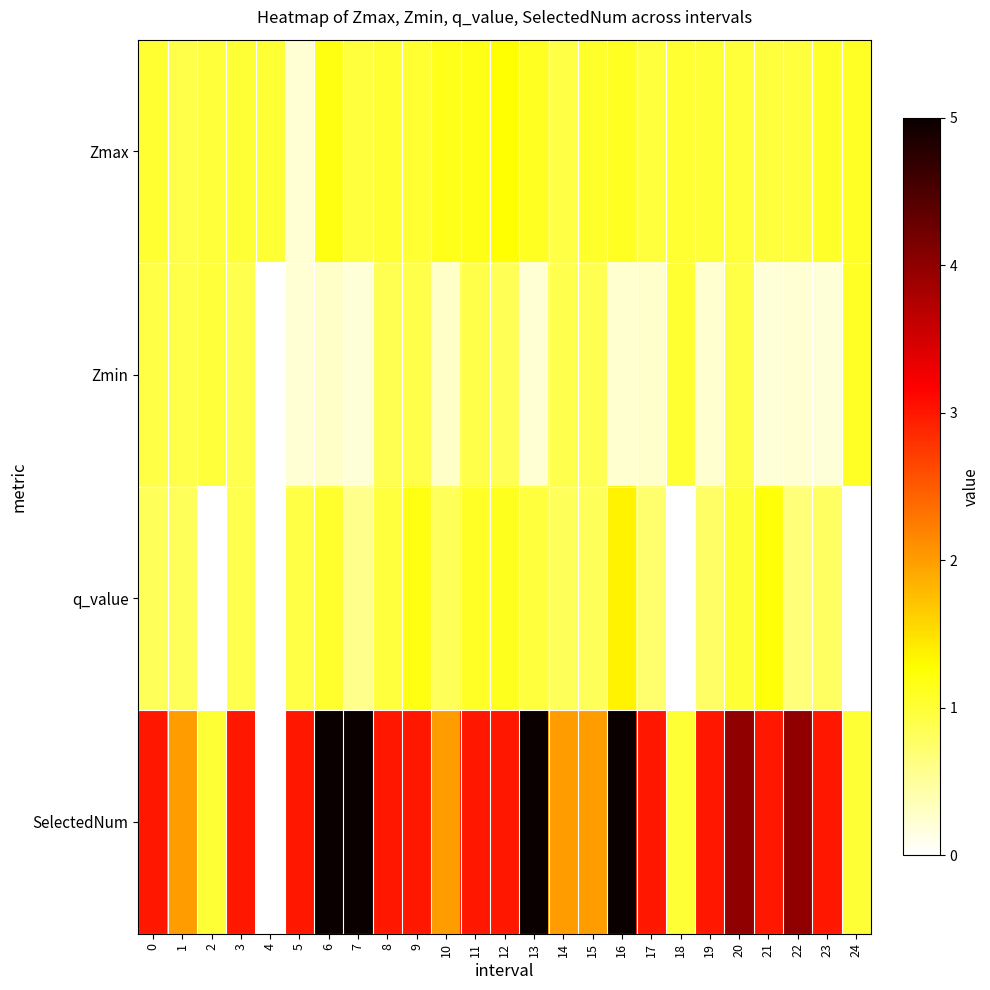

What is the difference between the highest and lowest values at 14?

1.2